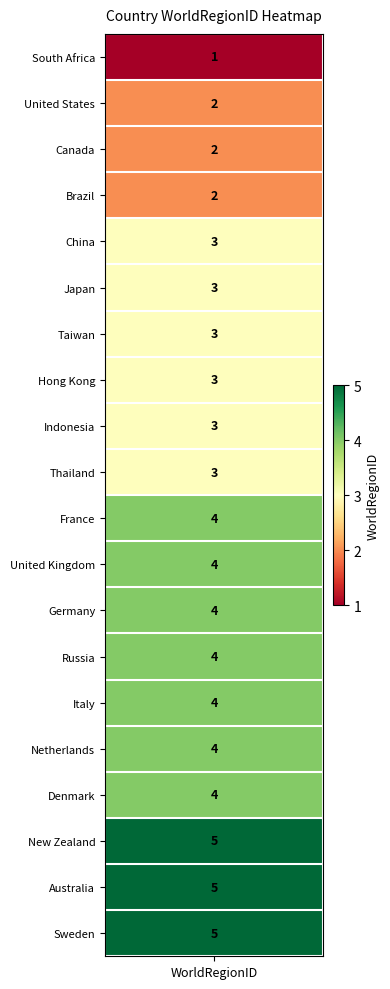

Reading left to right, transcribe all the data shown in this chart.

1	2	2	2	3	3	3	3	3	3	4	4	4	4	4	4	4	5	5	5